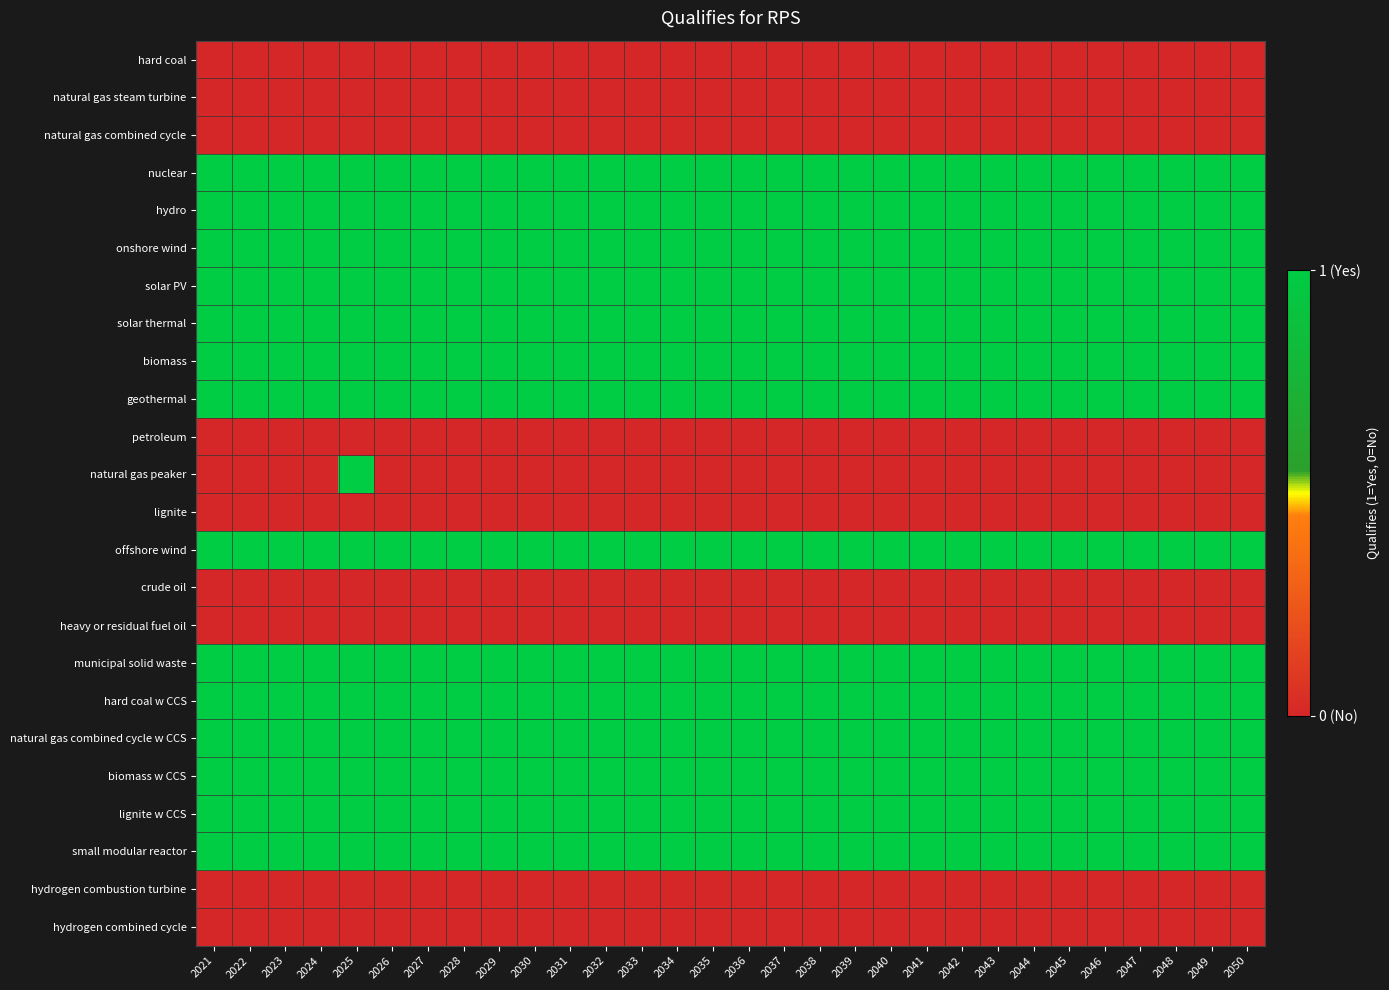

List the series in order of their peak value, highest first.

nuclear, hydro, onshore wind, solar PV, solar thermal, biomass, geothermal, natural gas peaker, offshore wind, municipal solid waste, hard coal w CCS, natural gas combined cycle w CCS, biomass w CCS, lignite w CCS, small modular reactor, hard coal, natural gas steam turbine, natural gas combined cycle, petroleum, lignite, crude oil, heavy or residual fuel oil, hydrogen combustion turbine, hydrogen combined cycle